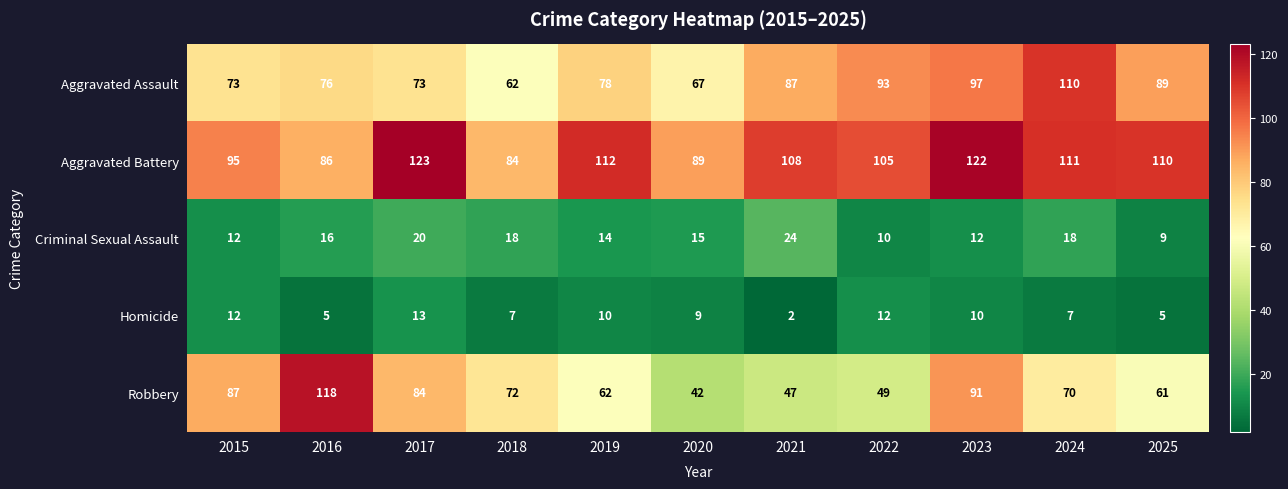

At which label does Robbery first exceed 70?

2015